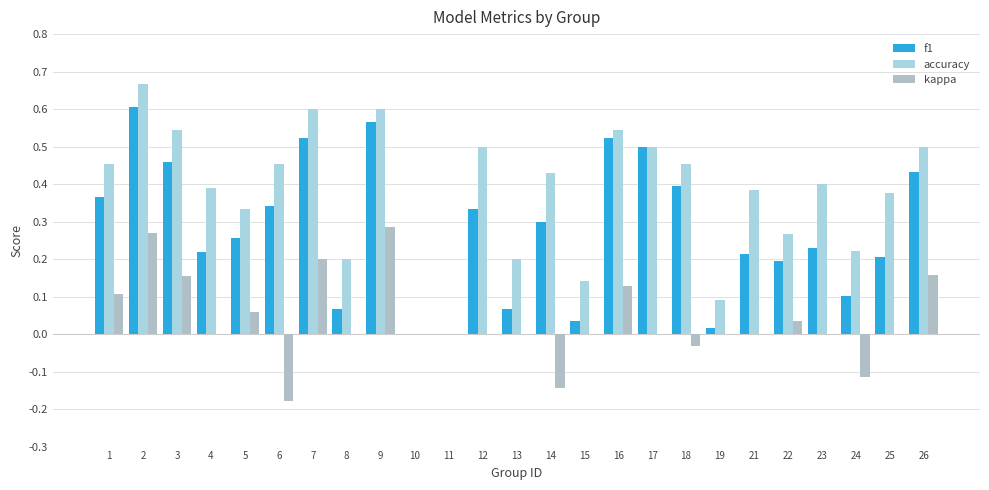

Reading left to right, list all the values displayed in this chart.

f1: 1=0.4	2=0.6	3=0.5	4=0.2	5=0.3	6=0.3	7=0.5	8=0.1	9=0.6	10=0.0	11=0.0	12=0.3	13=0.1	14=0.3	15=0.0	16=0.5	17=0.5	18=0.4	19=0.0	21=0.2	22=0.2	23=0.2	24=0.1	25=0.2	26=0.4
accuracy: 1=0.5	2=0.7	3=0.5	4=0.4	5=0.3	6=0.5	7=0.6	8=0.2	9=0.6	10=0.0	11=0.0	12=0.5	13=0.2	14=0.4	15=0.1	16=0.5	17=0.5	18=0.5	19=0.1	21=0.4	22=0.3	23=0.4	24=0.2	25=0.4	26=0.5
kappa: 1=0.1	2=0.3	3=0.2	4=0.0	5=0.1	6=-0.2	7=0.2	8=0.0	9=0.3	10=0.0	11=0.0	12=0.0	13=0.0	14=-0.1	15=0.0	16=0.1	17=0.0	18=-0.0	19=0.0	21=0.0	22=0.0	23=0.0	24=-0.1	25=0.0	26=0.2